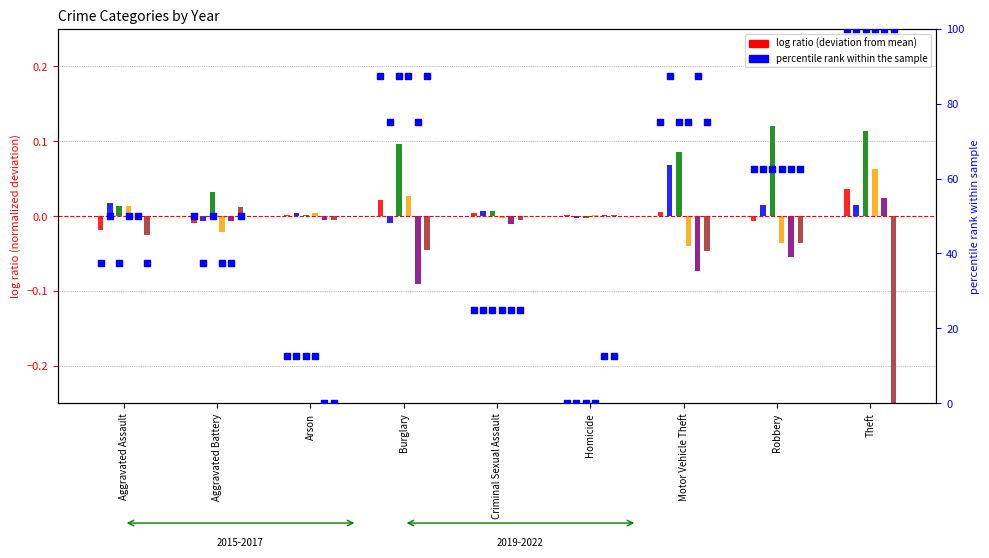

Between Arson and Motor Vehicle Theft, which is larger?

Motor Vehicle Theft